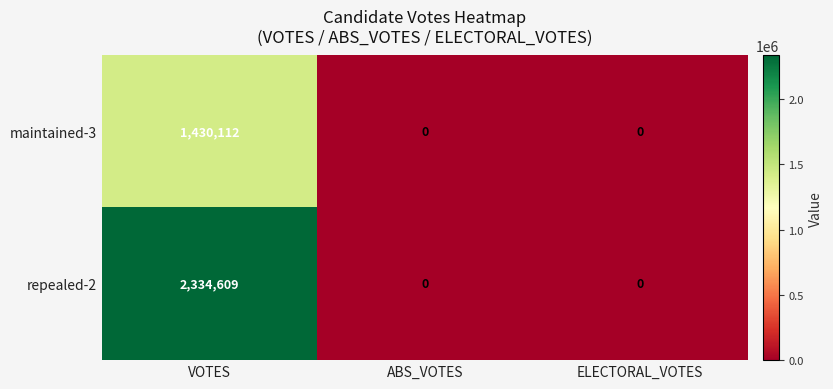

True or false: repealed-2 has a value of 761042 at ELECTORAL_VOTES.

False